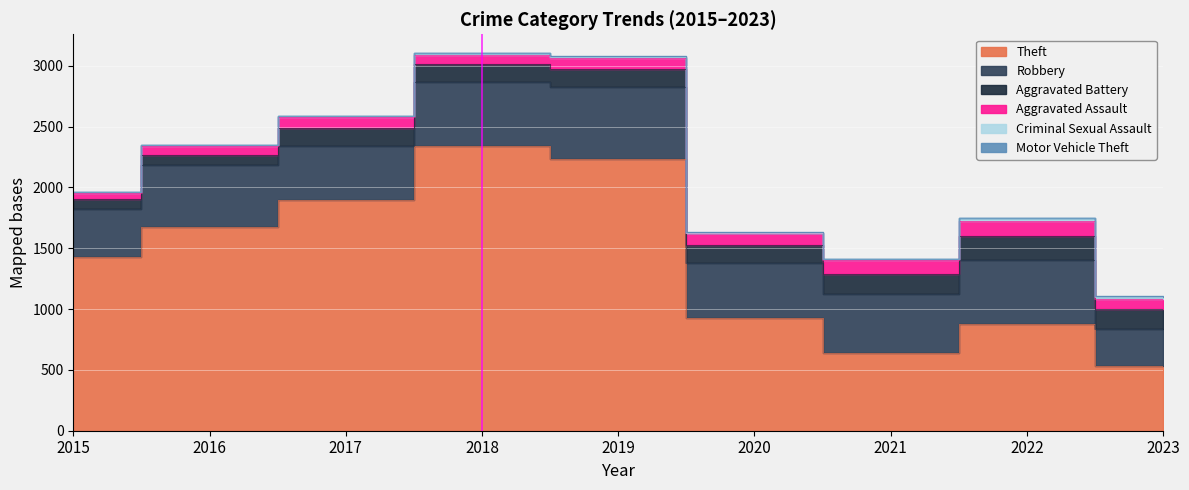

What value does the Aggravated Assault series have at 2018, to the nearest 5?

75